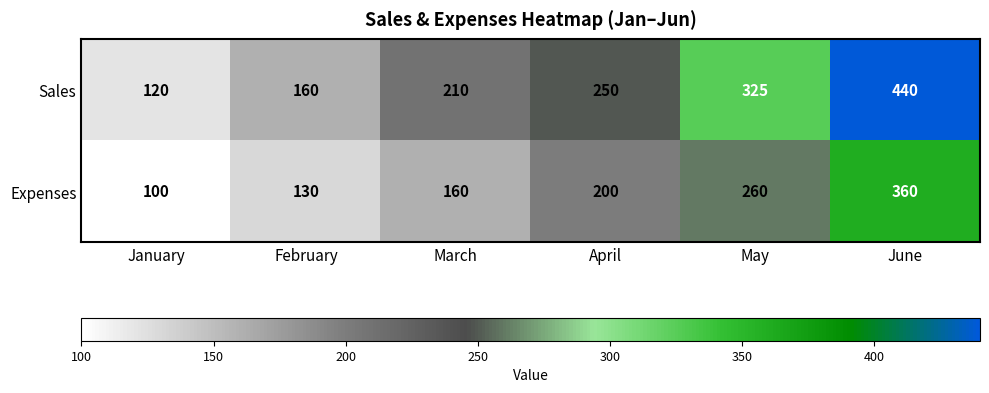

Where is Sales nearest to the value 280?

April